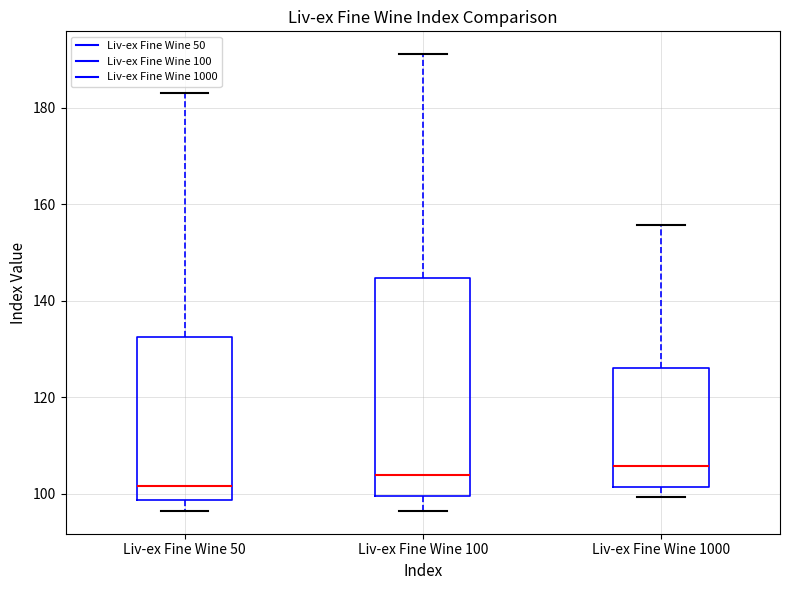

Which box is the tallest, from its lower edge to its upper edge?

Liv-ex Fine Wine 100